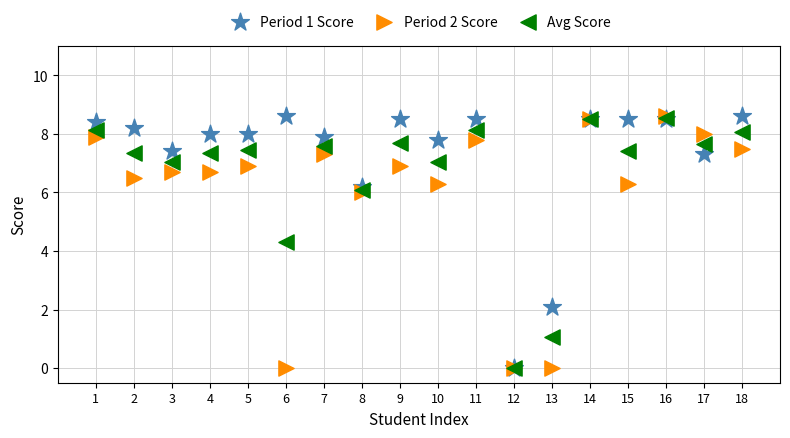

In the Avg Score series, what Y value is closest to 4?

4.3